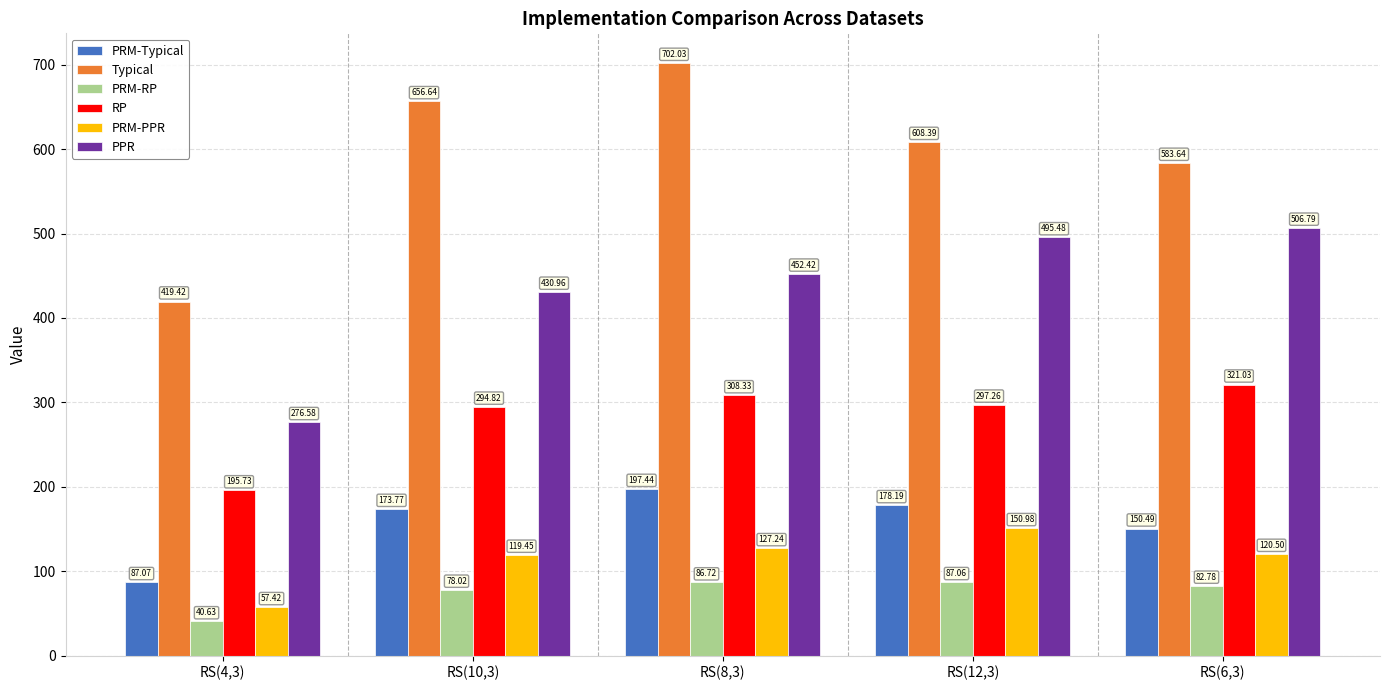

What are all the series names shown in the legend?

PRM-Typical, Typical, PRM-RP, RP, PRM-PPR, PPR